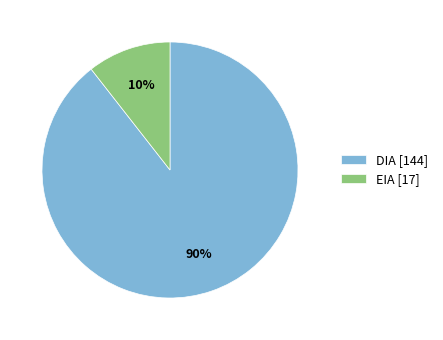

To the nearest percent, what is the average slice percentage?

50%